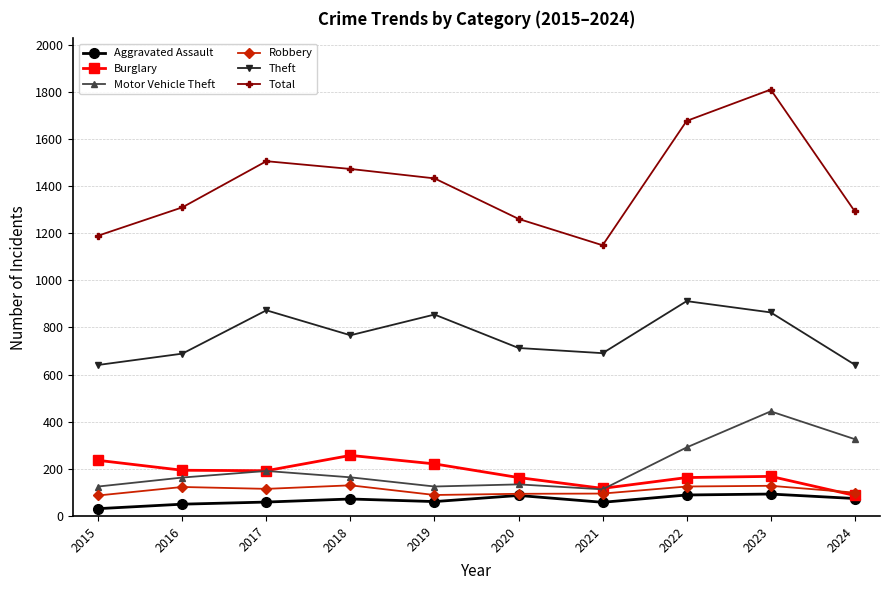

Read the Burglary value at 2021, to the nearest 50.

100